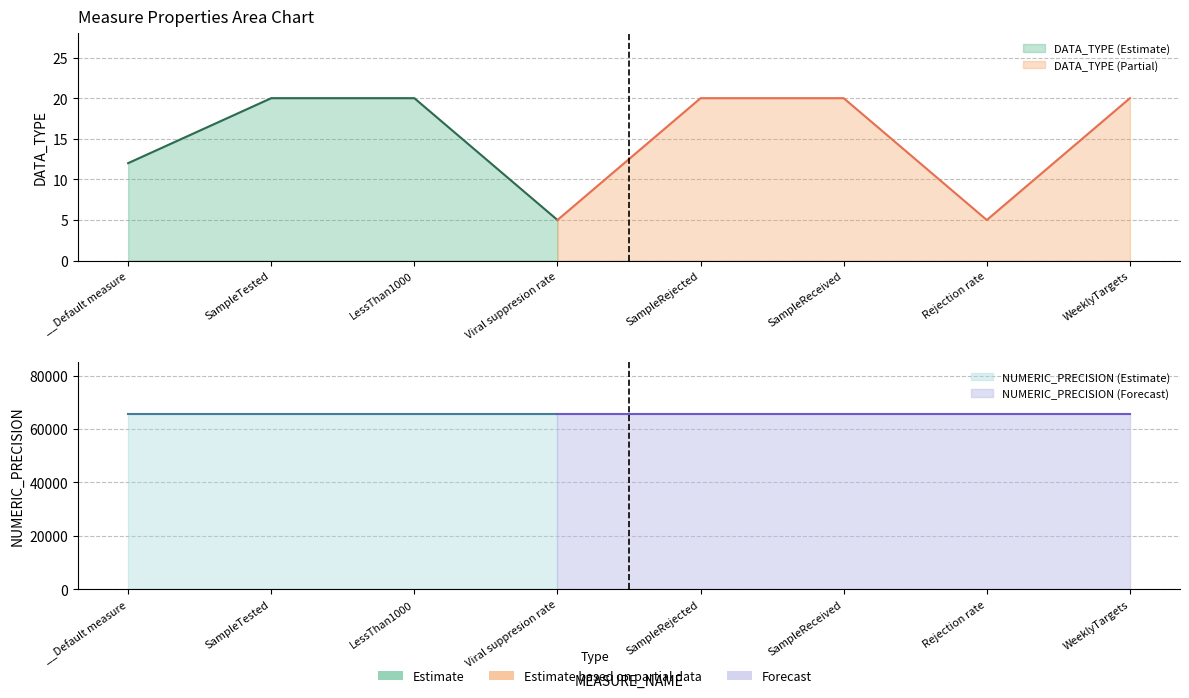

What is the maximum value shown in the chart?

65535